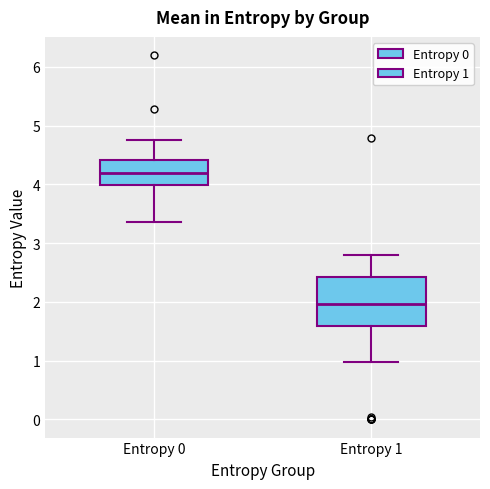

Which box is the tallest, from its lower edge to its upper edge?

Entropy 1